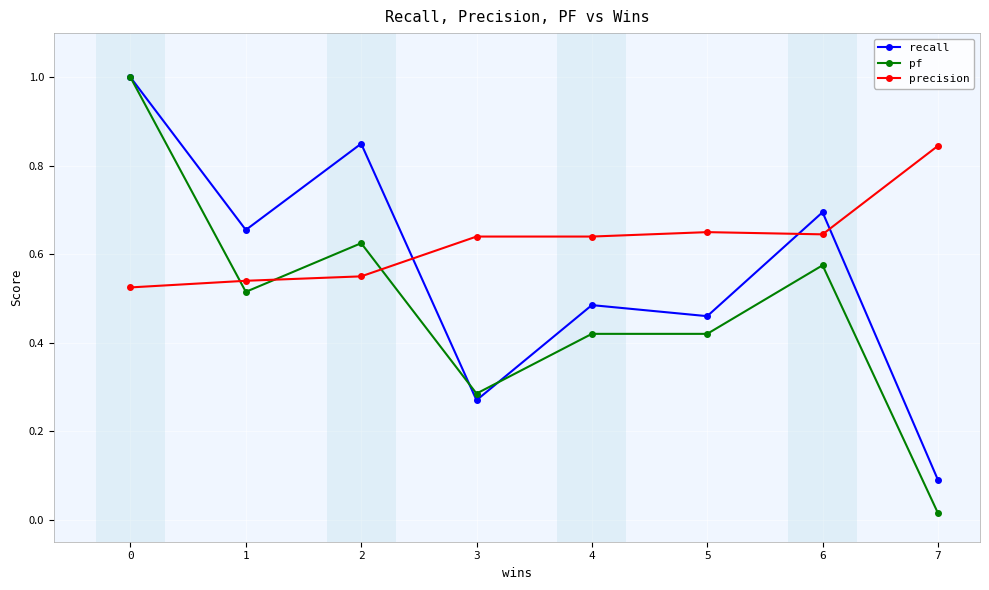

What are all the series names shown in the legend?

recall, pf, precision